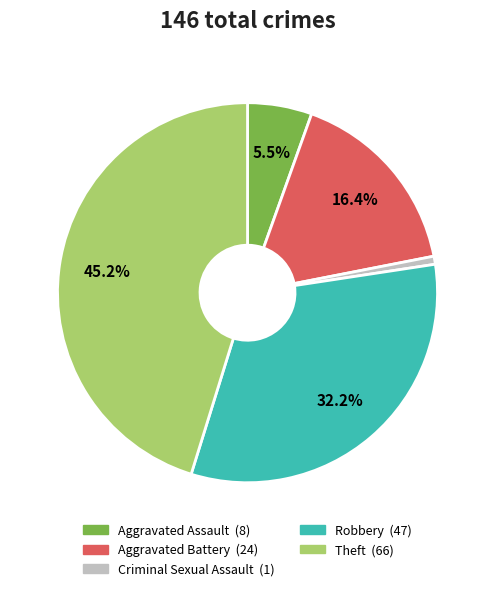

Is the sum of Criminal Sexual Assault and Aggravated Battery greater than half?

No